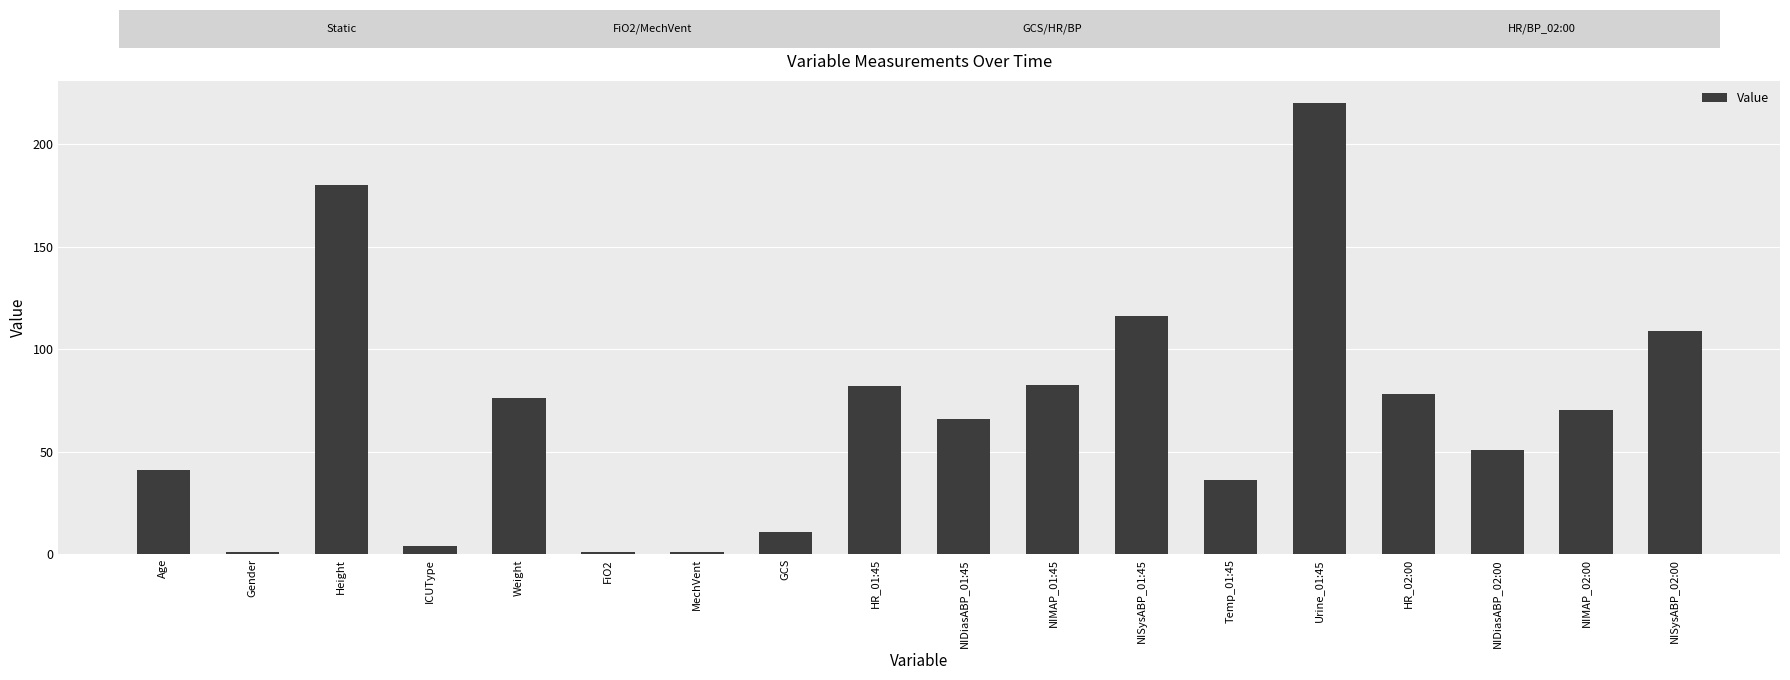

Where does the data first go above 70?

Height